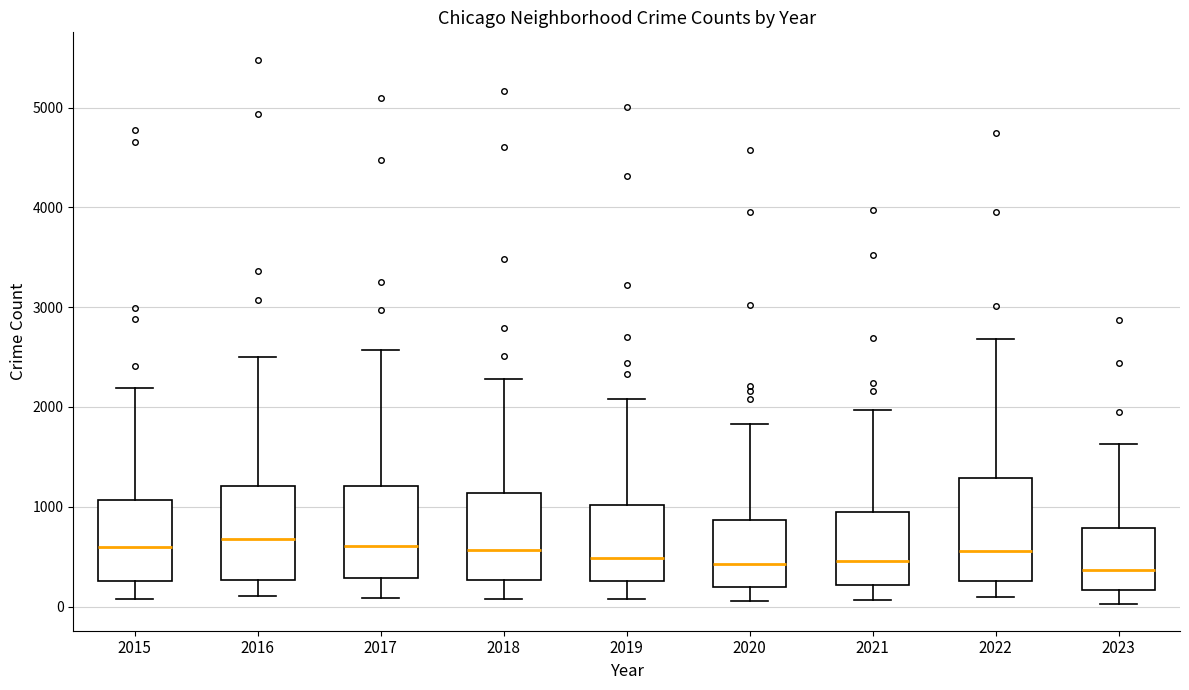

Reading left to right, transcribe this box plot: for each box, give where its median line is, the range the box spans, and where its two whiskers end, as read against the y-axis. The values are not printed on the chart, so give them approximately, as read against the axis.

2015: median 600, box 300 to 1100, whiskers 100 to 2200
2016: median 700, box 300 to 1200, whiskers 100 to 2500
2017: median 600, box 300 to 1200, whiskers 100 to 2600
2018: median 600, box 300 to 1100, whiskers 100 to 2300
2019: median 500, box 300 to 1000, whiskers 100 to 2100
2020: median 400, box 200 to 900, whiskers 100 to 1800
2021: median 500, box 200 to 900, whiskers 100 to 2000
2022: median 600, box 300 to 1300, whiskers 100 to 2700
2023: median 400, box 200 to 800, whiskers 0 to 1600